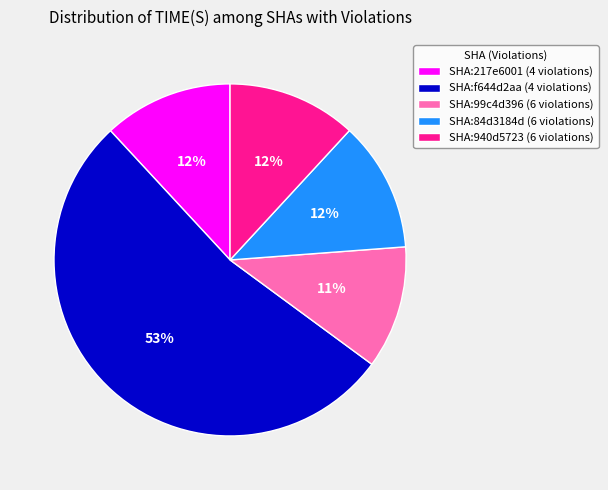

Which category has the biggest portion of the pie?

SHA:f644d2aa (4 violations)